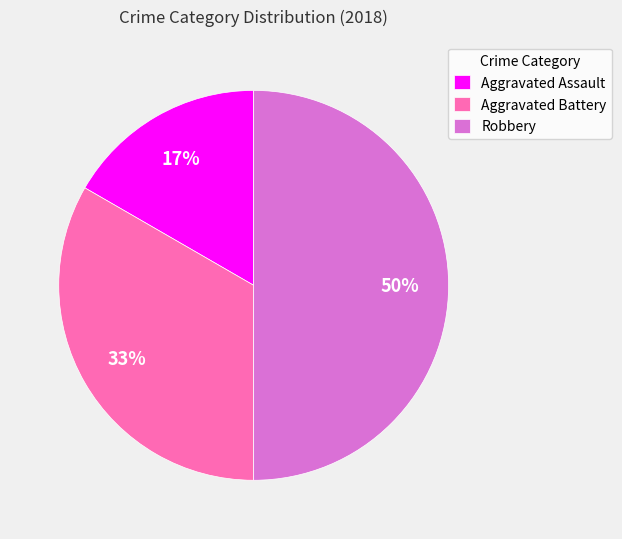

How many segments does this pie chart have?

3